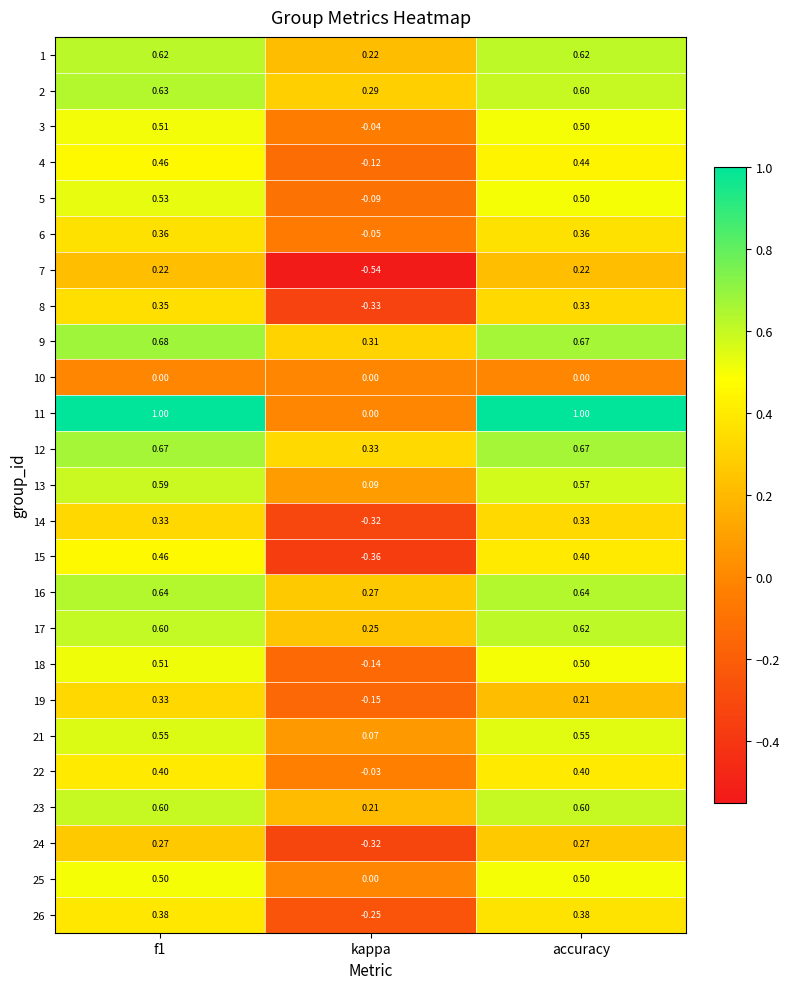

Is the value of 24 at f1 greater than the value of 21 at f1?

No